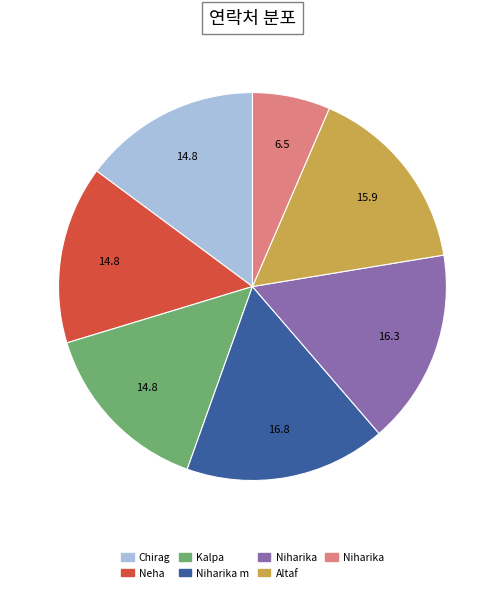

How many segments does this pie chart have?

7